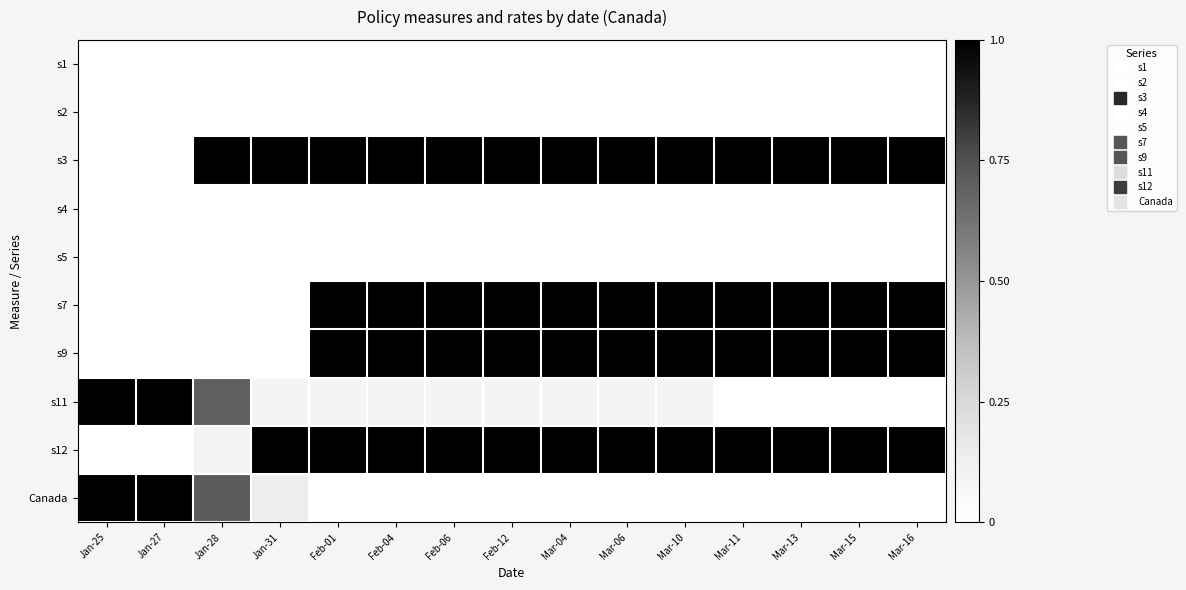

Which category has the highest value across all series?

Jan-28